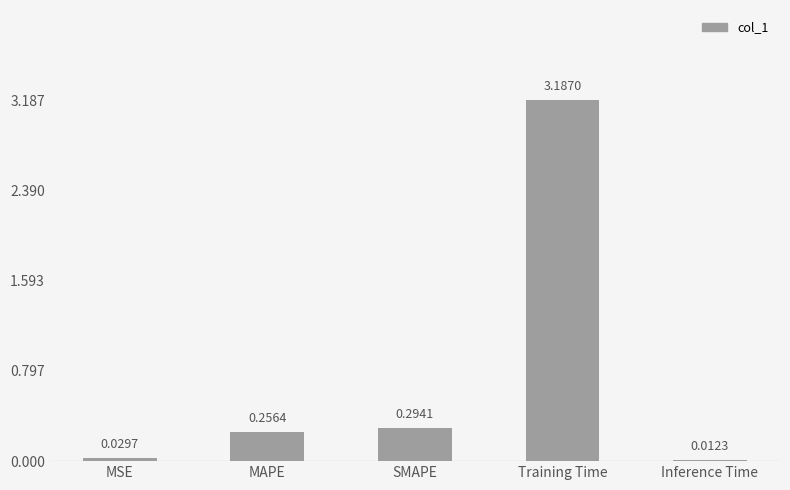

Which category has the highest value across all series?

Training Time